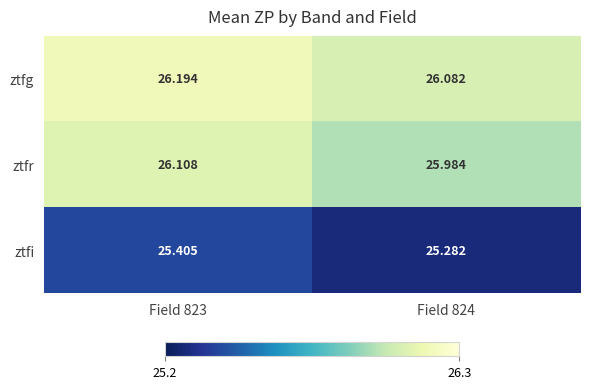

What is the spread (max minus min) of values at Field 823?

0.8